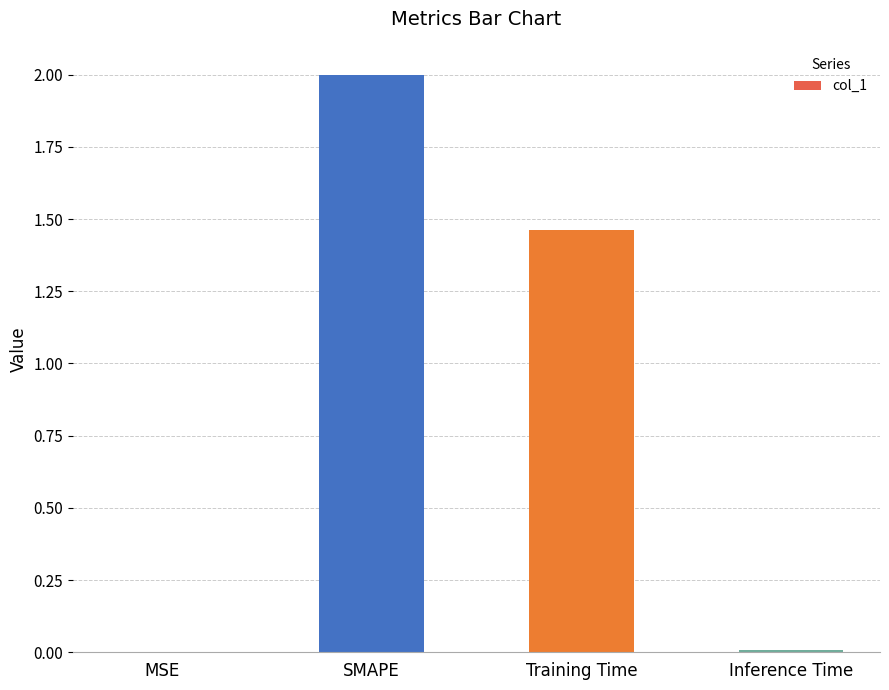

What is the sum of the values at SMAPE and MSE?

2.0